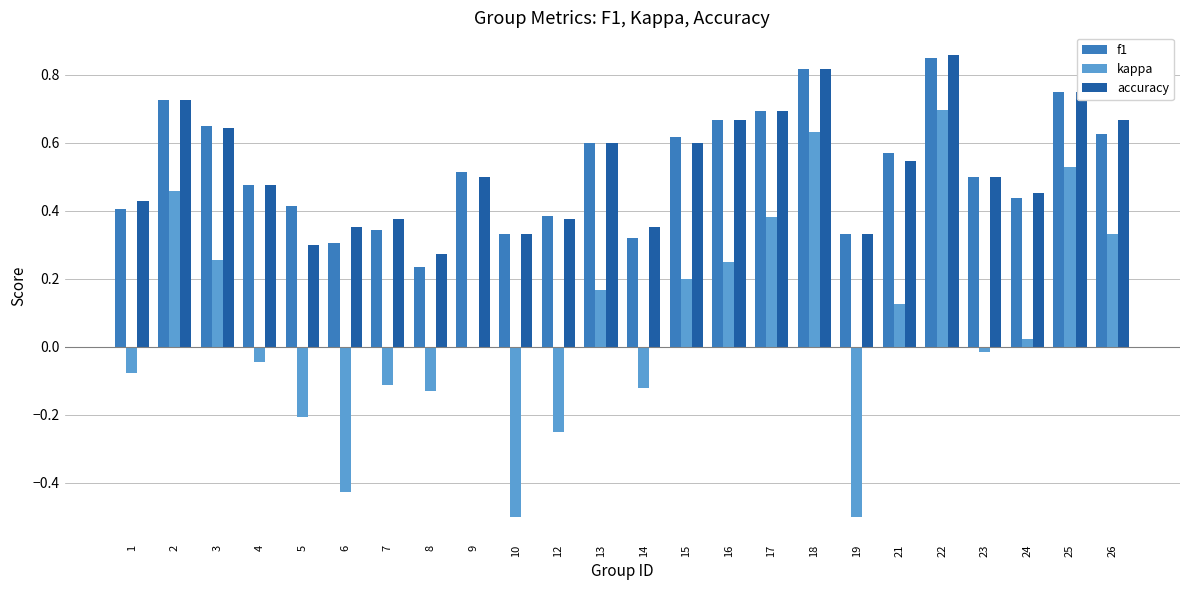

How many groups of bars are there?

24